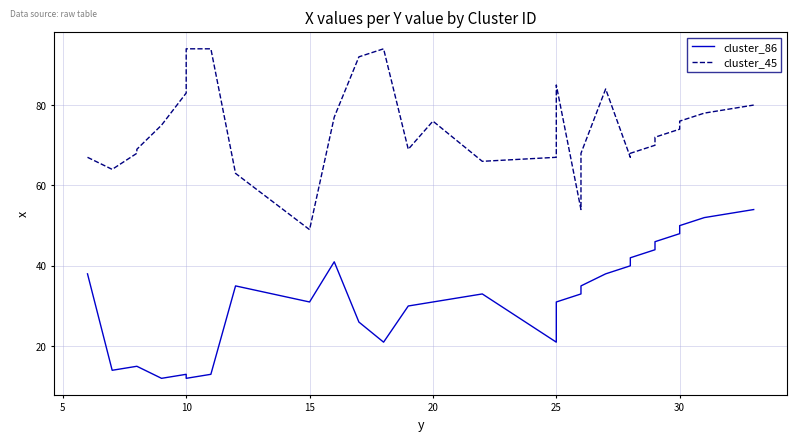

True or false: cluster_45 has a value of 38 at 15.

False